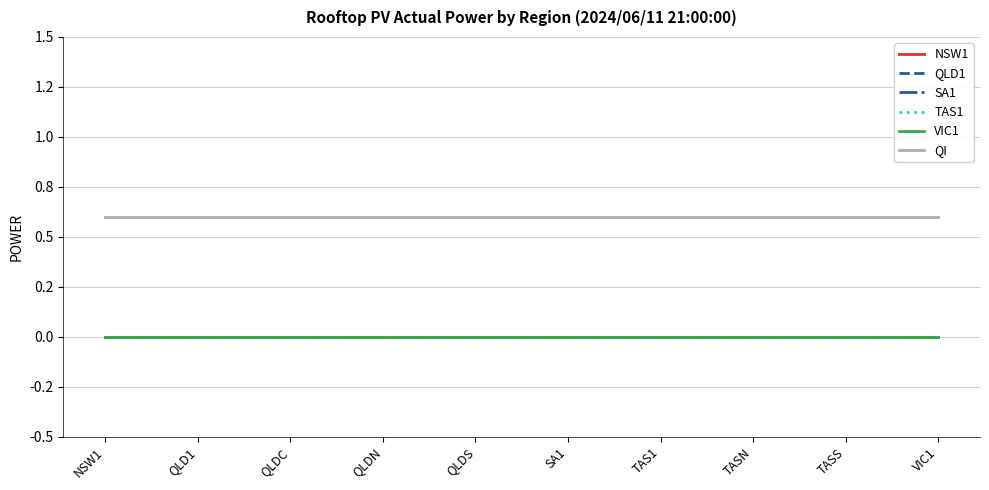

Which label corresponds to the largest value in the chart?

NSW1